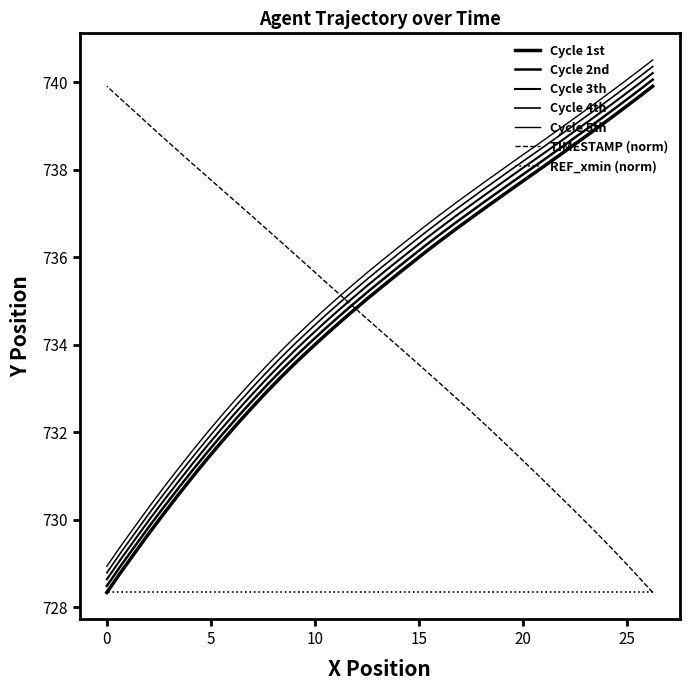

What is the value of the Y point at the 13th from the left?

737.3